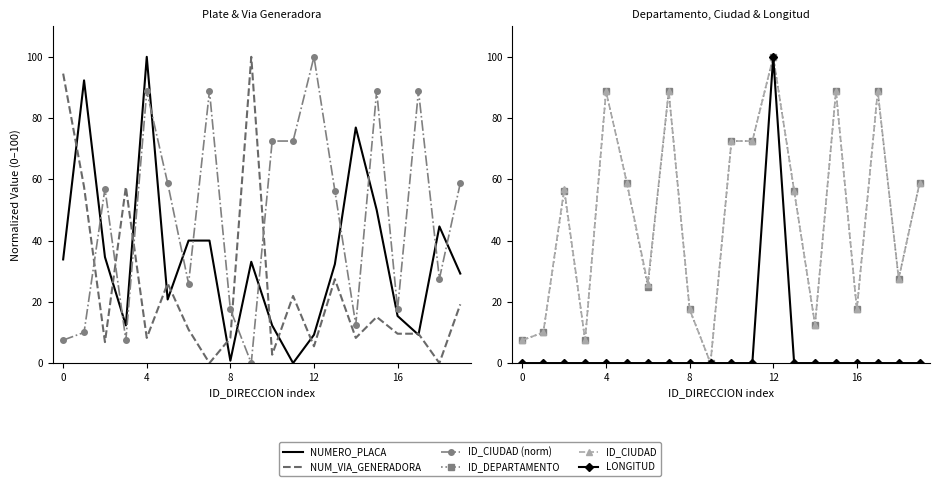

Reading left to right, list all the values displayed in this chart.

NUMERO_PLACA: 33.8	92.3	34.6	12.3	100.0	20.8	40.0	40.0	0.8	33.1	12.3	0.0	9.2	32.3	76.9	50.0	15.4	9.2	44.6	29.2
NUM_VIA_GENERADORA: 94.5	57.5	6.8	57.5	8.2	26.0	11.0	0.0	8.2	100.0	2.7	21.9	5.5	27.4	8.2	15.1	9.6	9.6	0.0	19.2
ID_CIUDAD (norm): 7.5	10.0	57.0	7.5	88.8	58.8	25.9	88.9	17.5	0.0	72.5	72.5	100.0	56.2	12.5	88.9	17.5	88.9	27.5	58.8
ID_DEPARTAMENTO: 7.5	10.0	56.2	7.5	88.8	58.8	25.0	88.8	17.5	0.0	72.5	72.5	100.0	56.2	12.5	88.8	17.5	88.8	27.5	58.8
ID_CIUDAD: 7.5	10.0	57.0	7.5	88.8	58.8	25.9	88.9	17.5	0.0	72.5	72.5	100.0	56.2	12.5	88.9	17.5	88.9	27.5	58.8
LONGITUD: 0.0	0.0	0.0	0.0	0.0	0.0	0.0	0.0	0.0	0.0	0.0	0.0	100.0	0.0	0.0	0.0	0.0	0.0	0.0	0.0